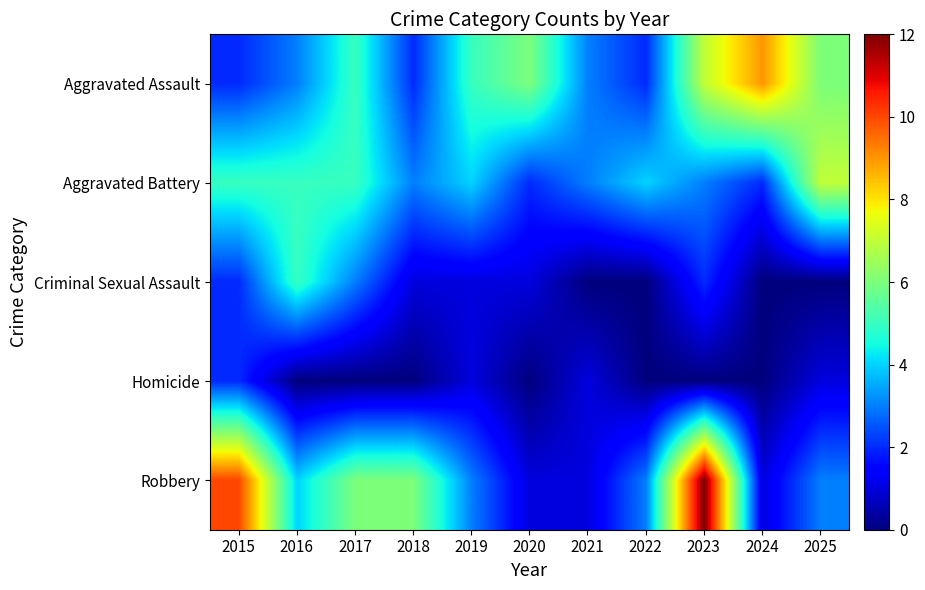

At how many categories does at least one series exceed 9?

2